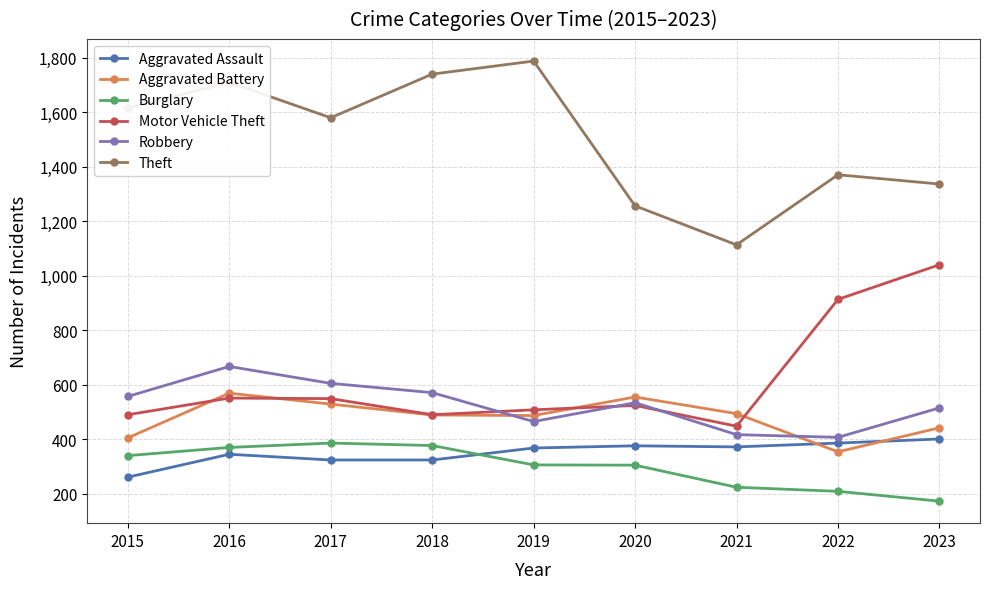

How many series are shown in this chart?

6